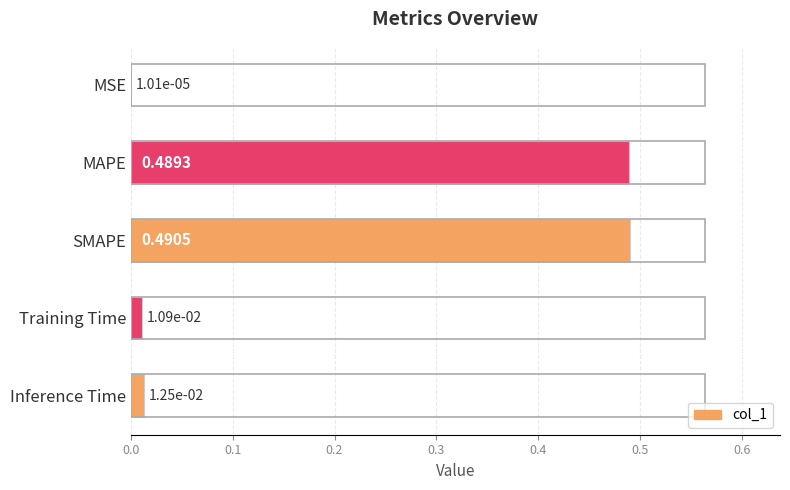

Where is the data nearest to the value 0?

MSE